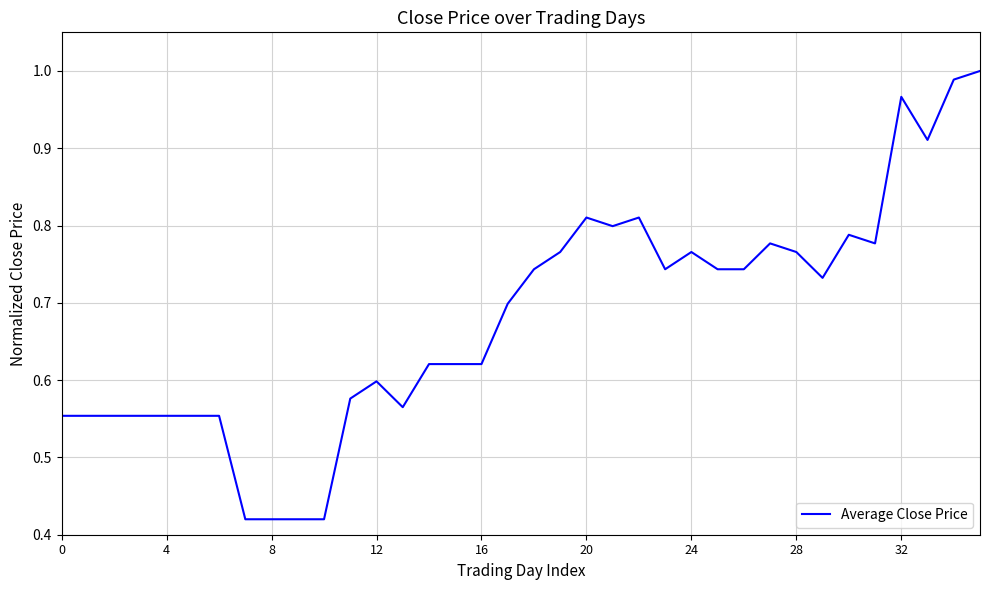

Does the chart display data point markers on the line(s)?

No